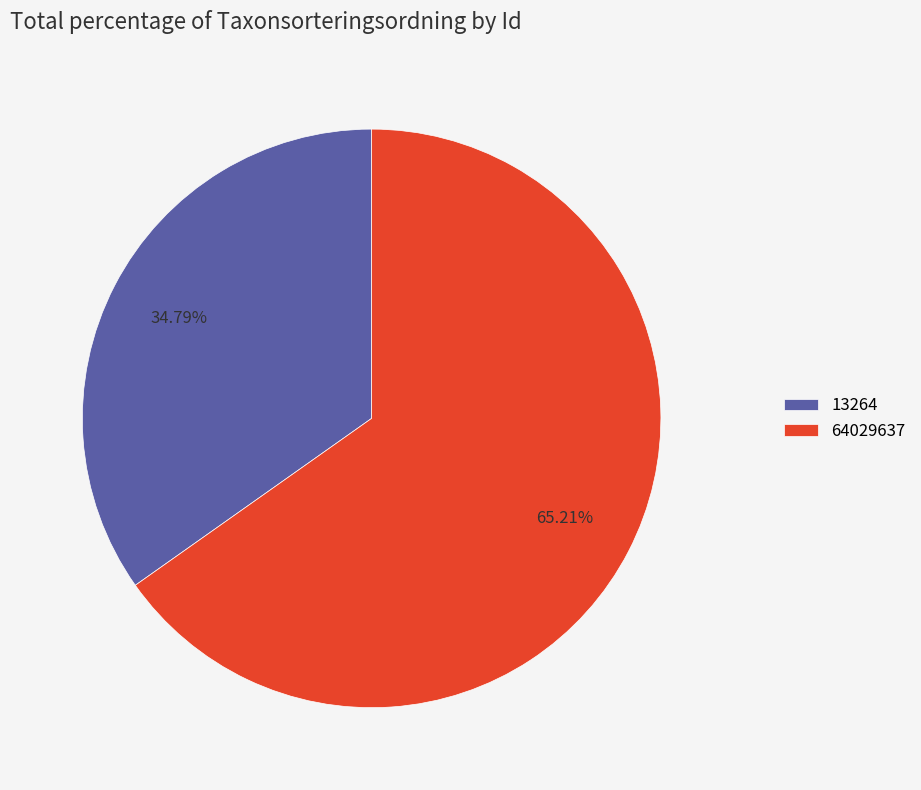

To the nearest percent, what is the combined percentage of 64029637 and 13264?

100%